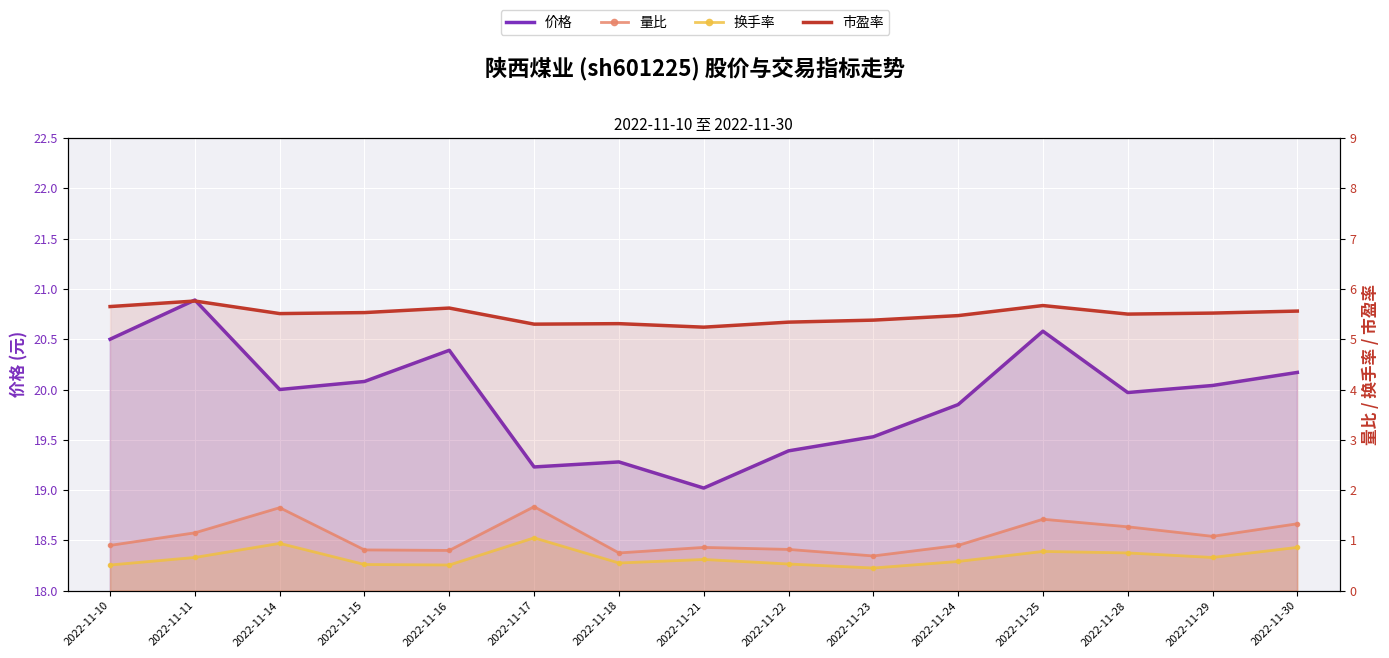

In 价格, how many points are higher than both neighbors (excluding endpoints)?

4